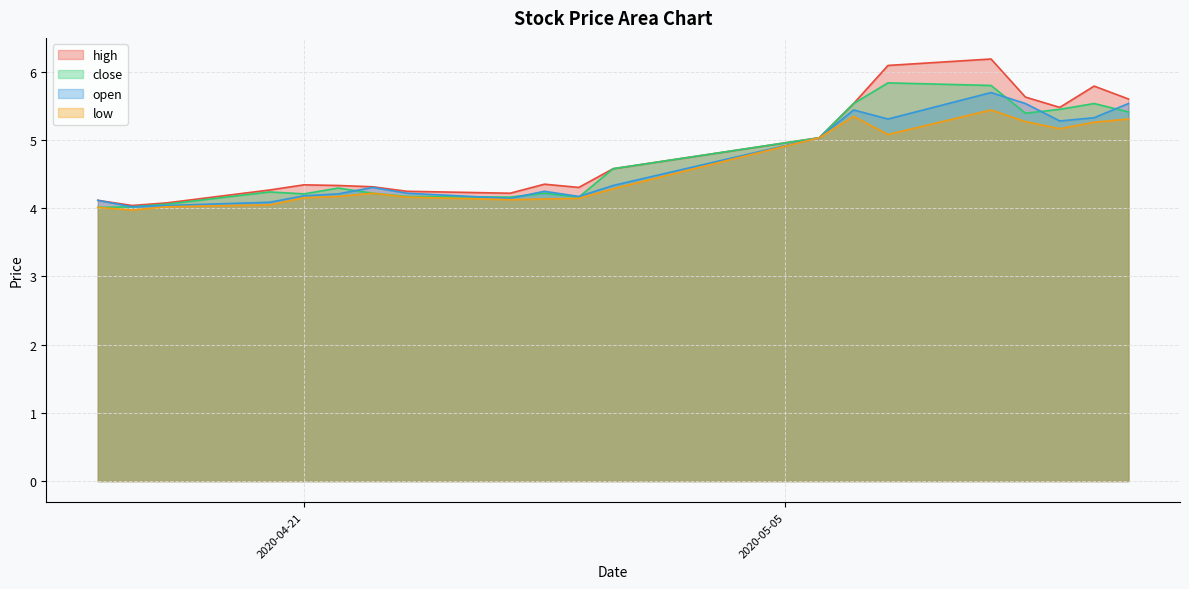

True or false: high and low intersect in this chart.

False